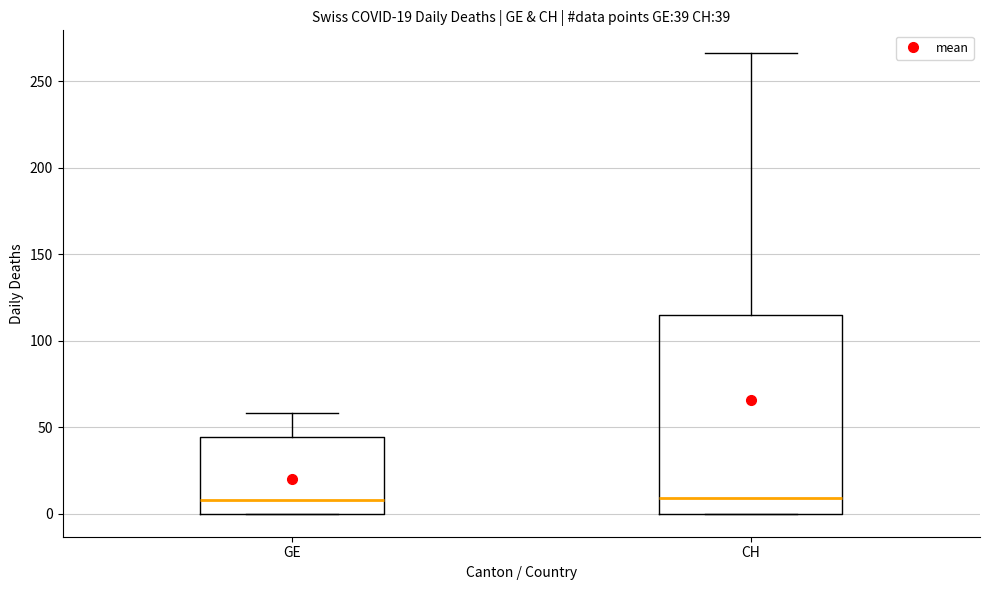

Which box is the tallest, from its lower edge to its upper edge?

CH